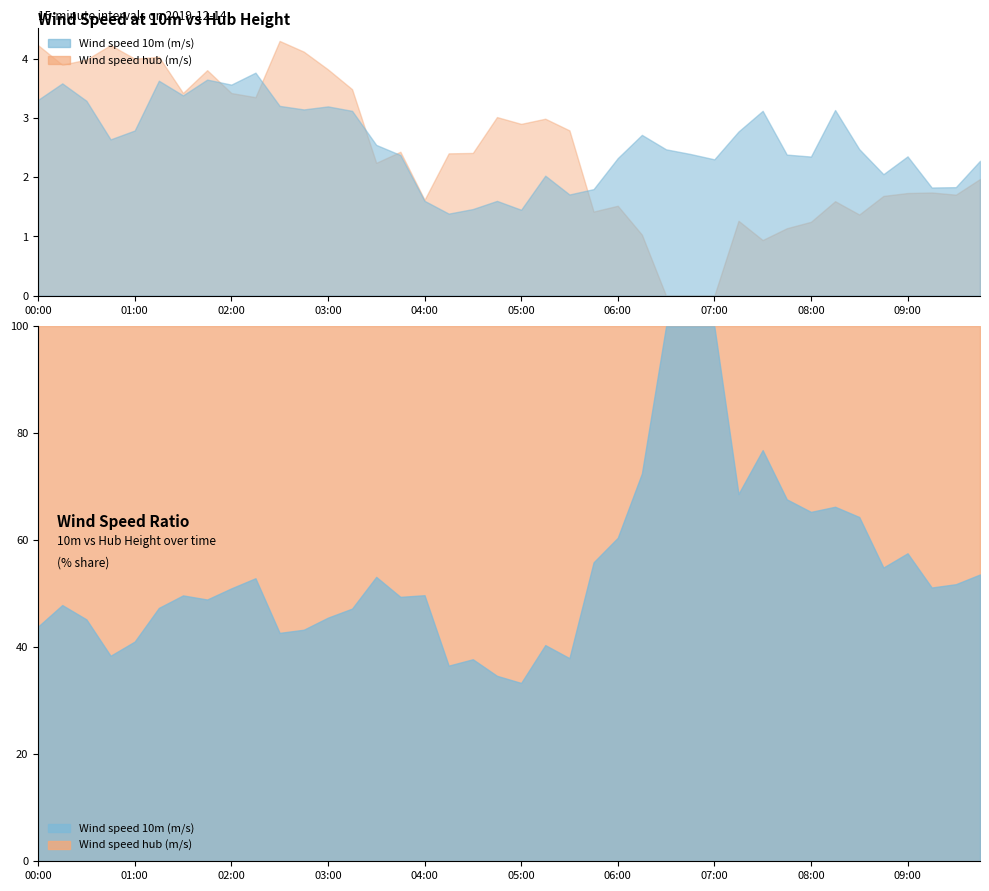

What is the greatest value displayed?

4.3